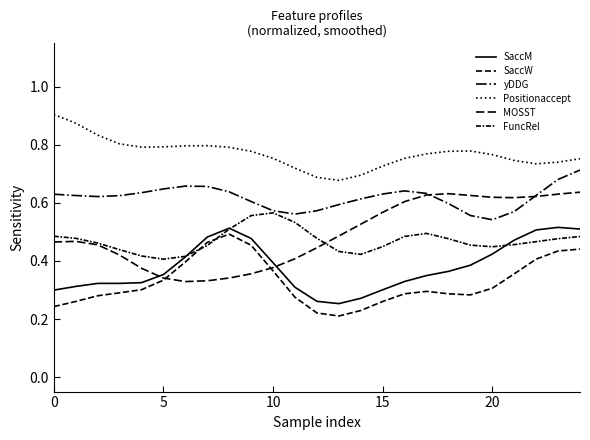

At which category does yDDG reach its first local peak?

6